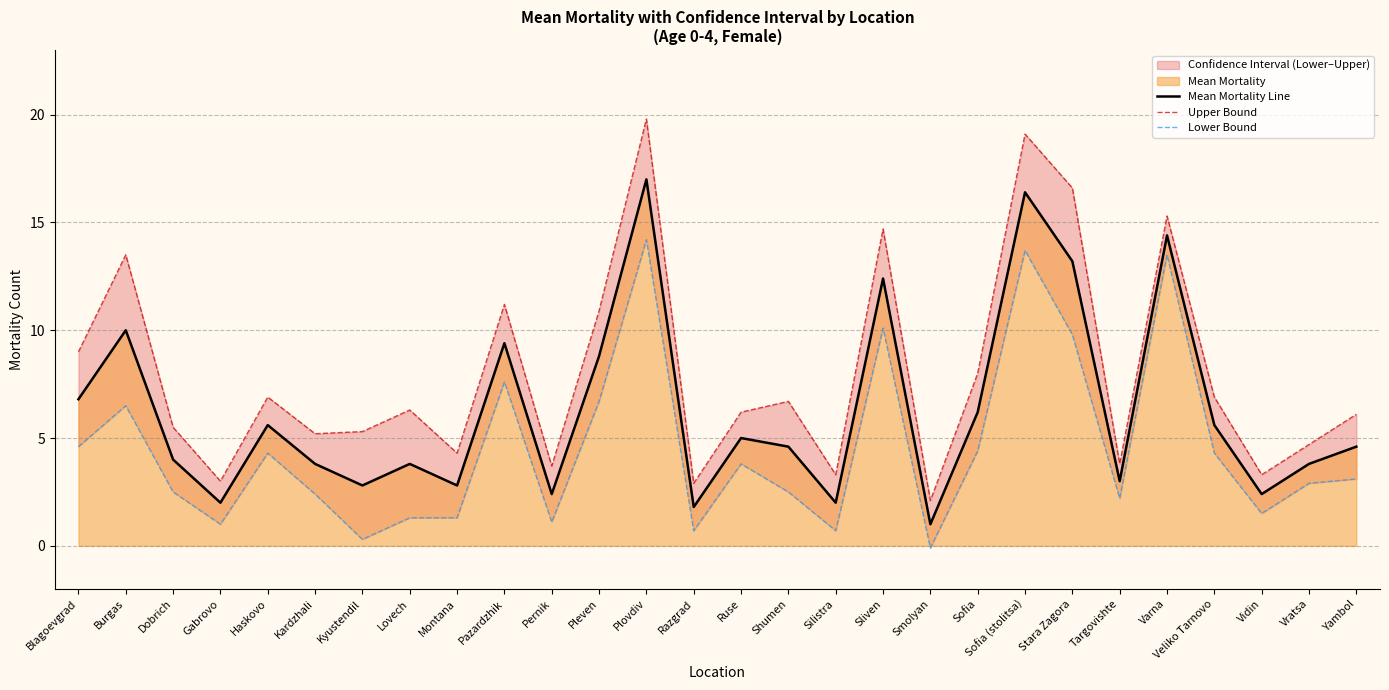

How many lines are shown in the chart?

3